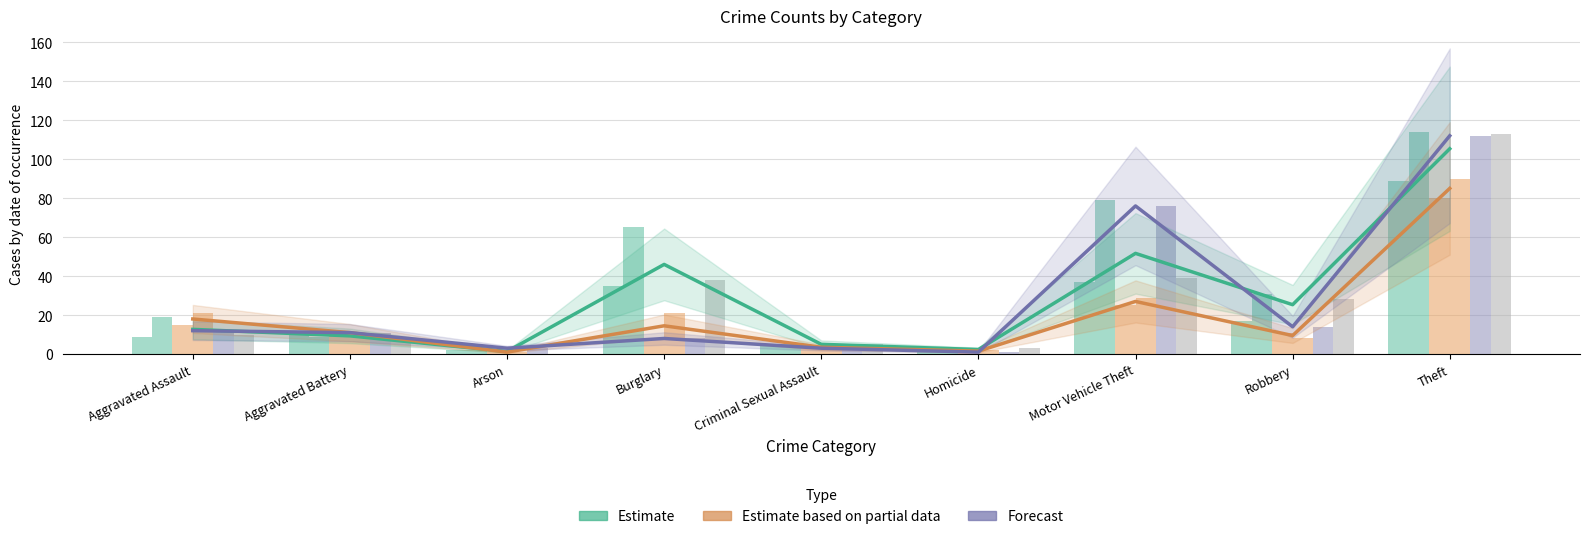

What is the lowest value of the Estimate based on partial data (mean) series?

1.0